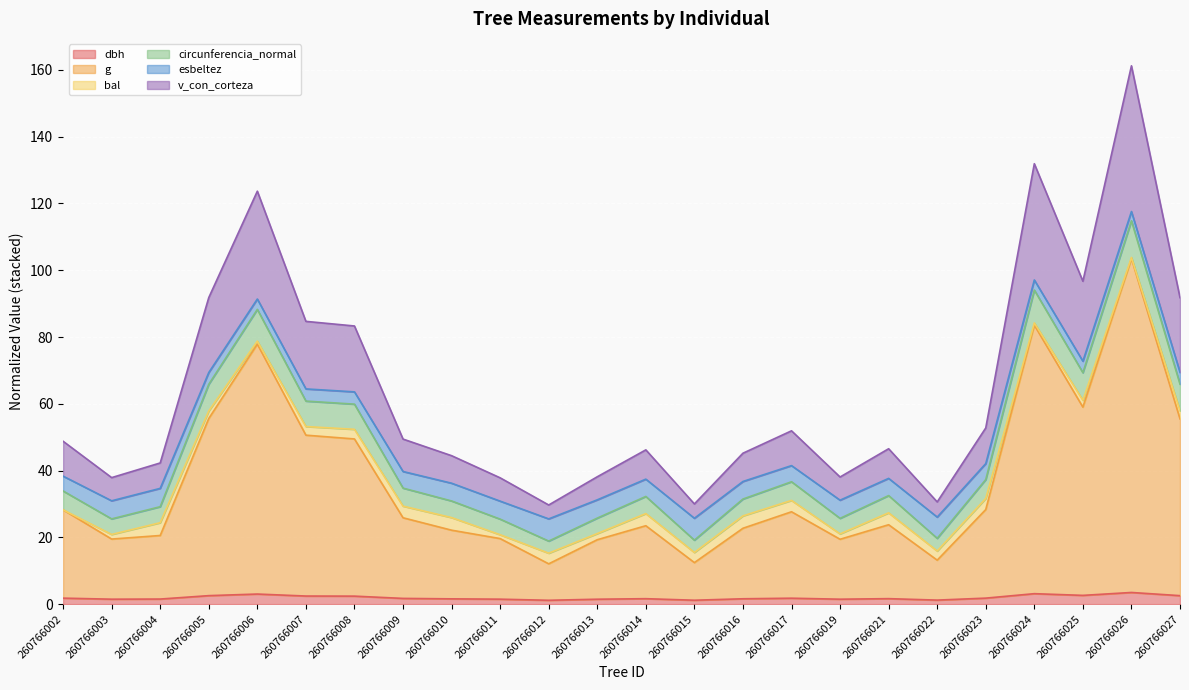

At which category is the sum across all series the highest?

260766026